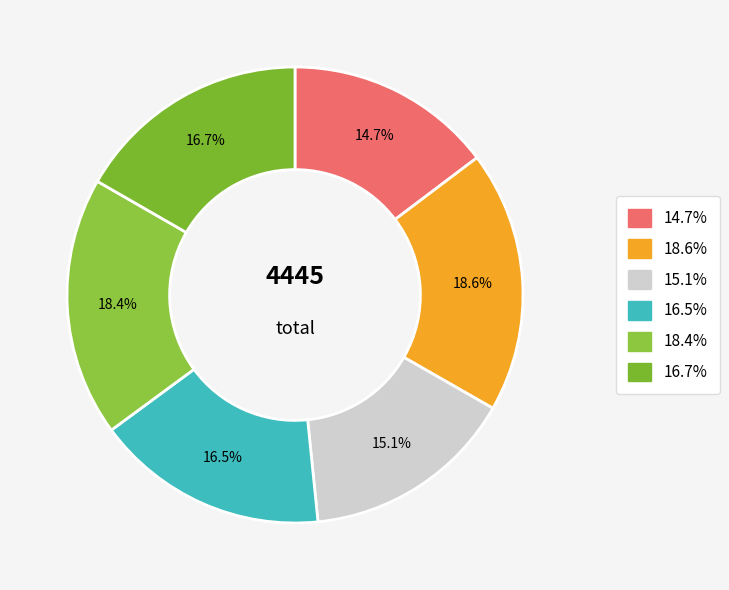

To the nearest percent, what is the average slice percentage?

17%